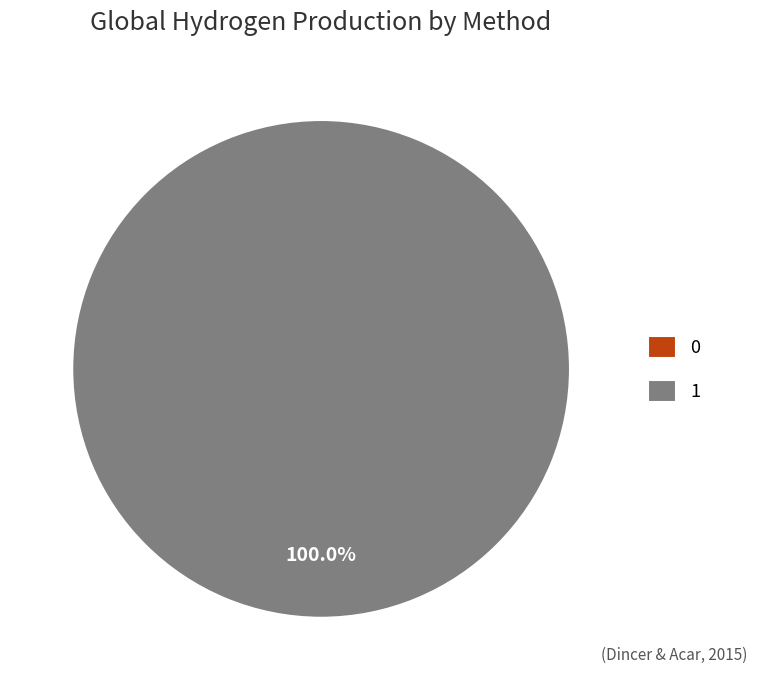

How many segments does this pie chart have?

2